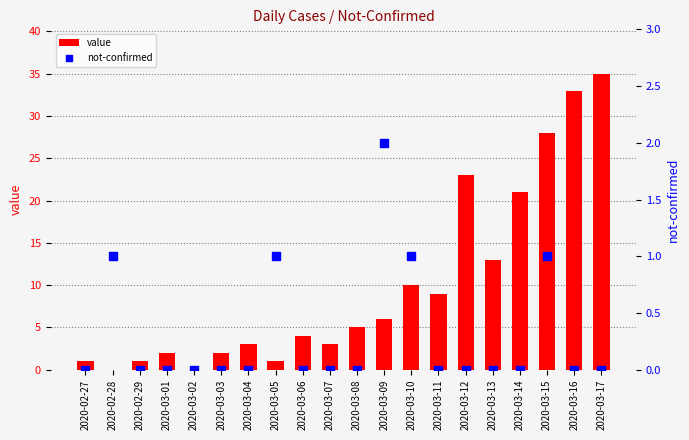

Which series contains the lowest Y value?

value